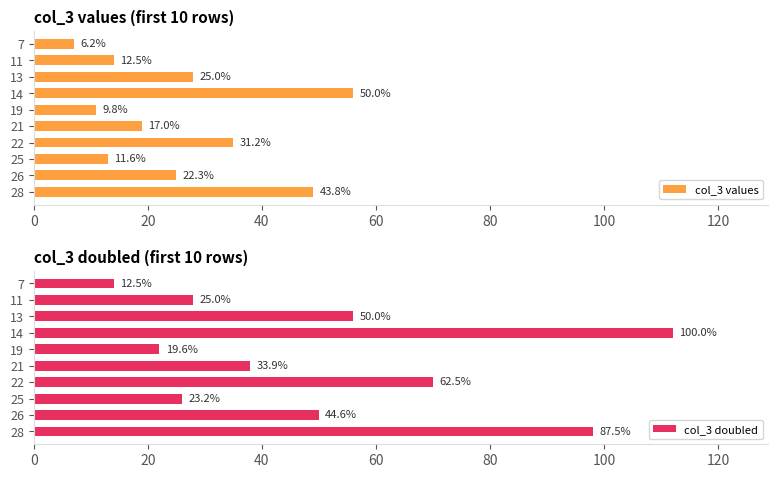

What is the sum of all col_3 doubled values?

514